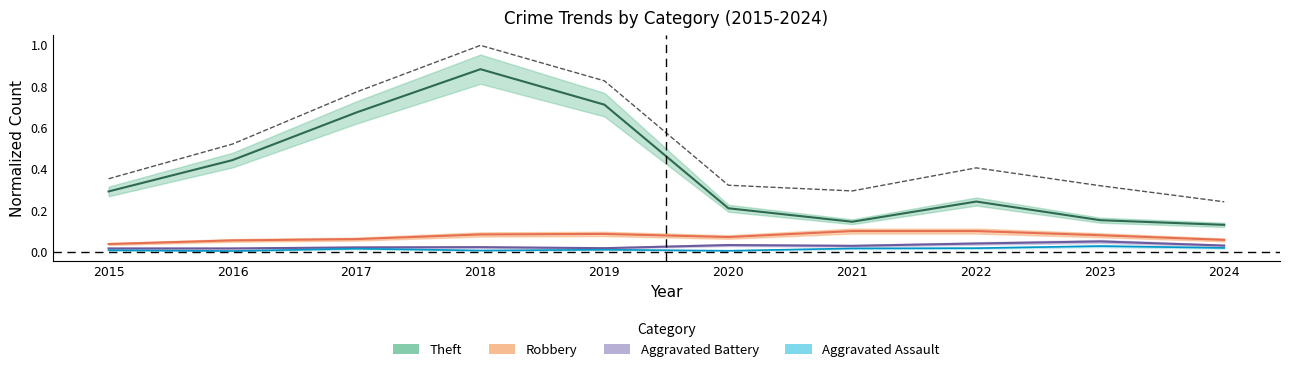

What is the difference between the values at 2022 and 2023?

0.1